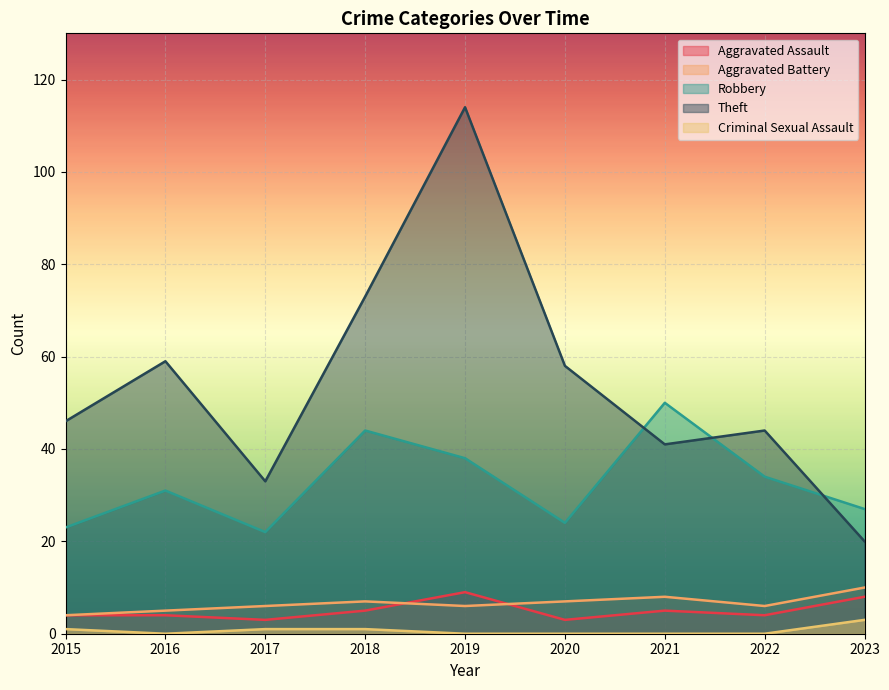

The value of Criminal Sexual Assault at 2017 is 1. True or false?

True